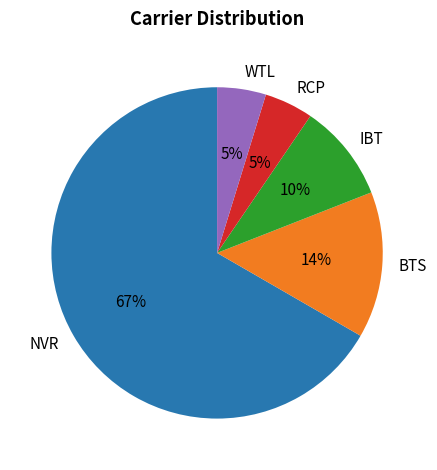

The NVR slice represents 81% of the pie. True or false?

False